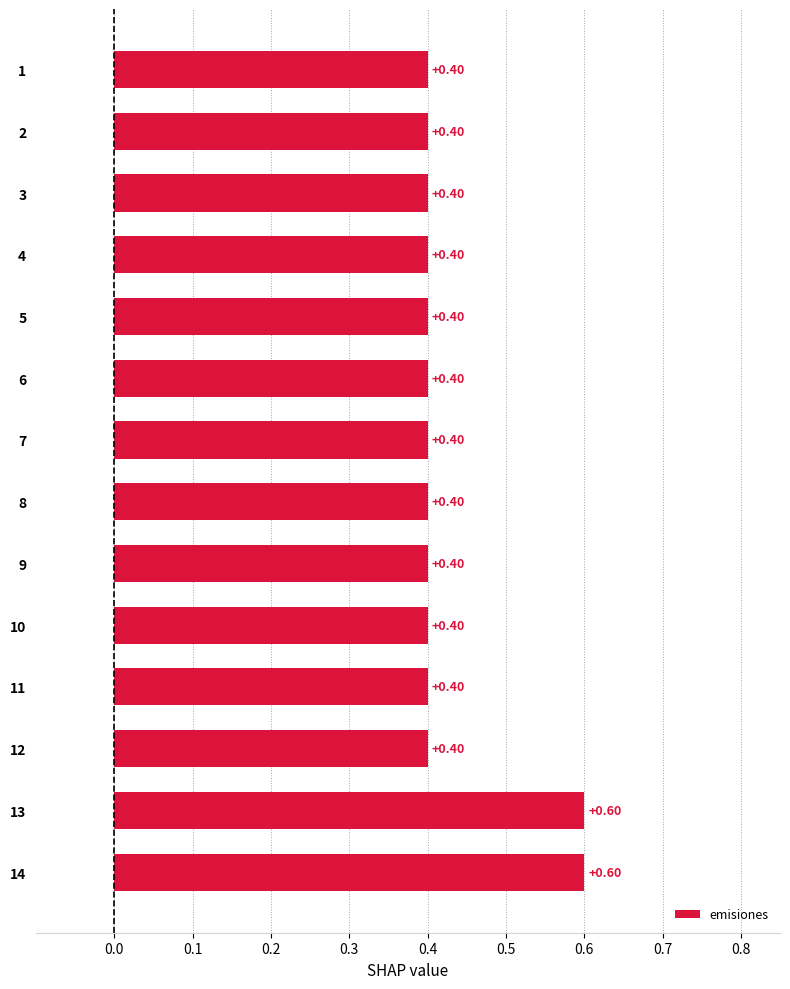

What is the sum of all values?

6.0